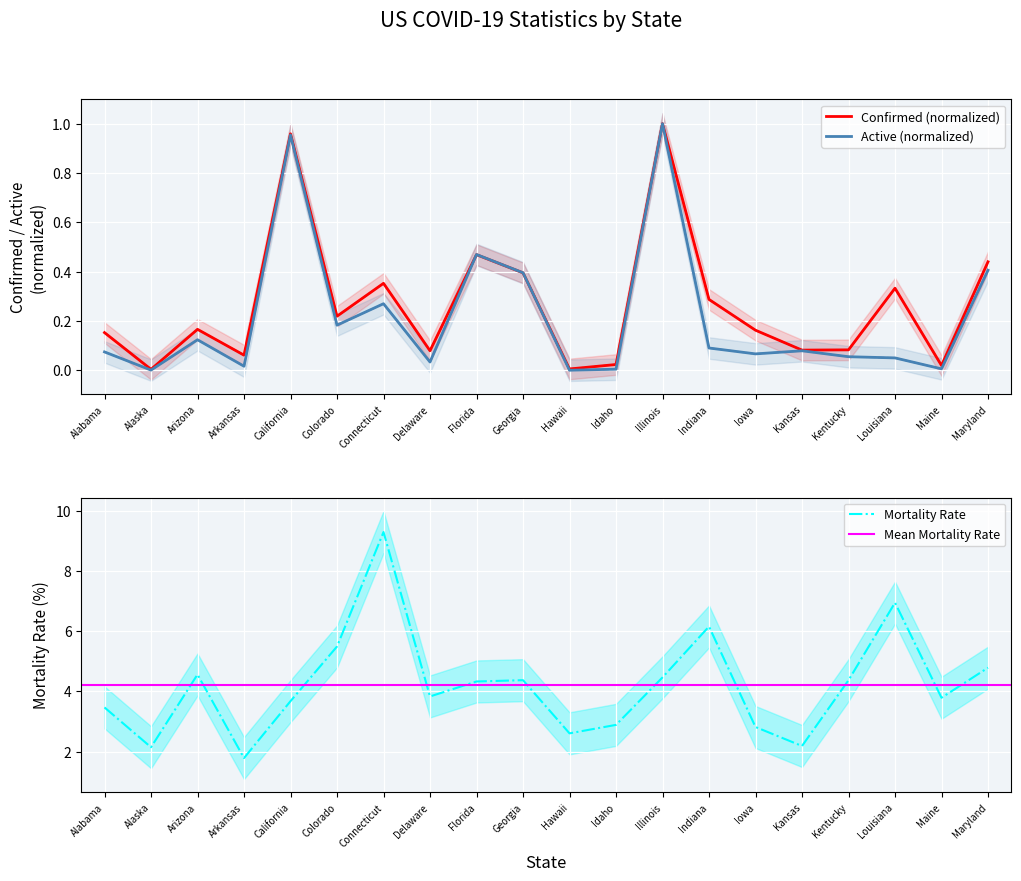

At which category is the sum across all series the highest?

Connecticut